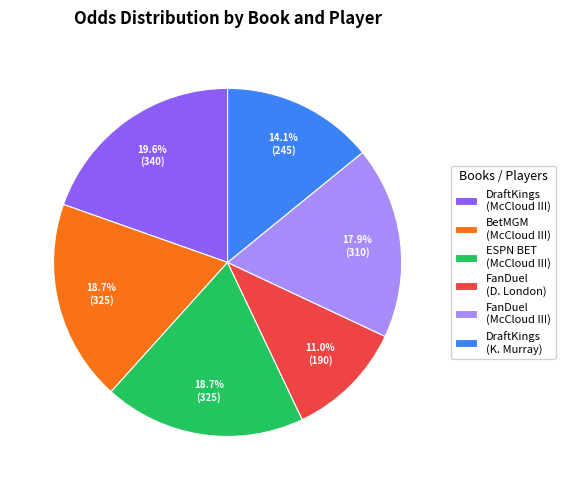

Does any single category account for the majority?

No